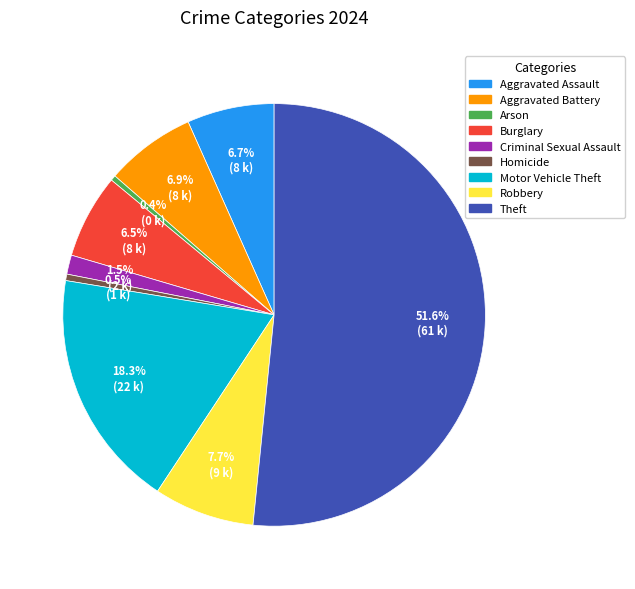

Is the sum of Aggravated Battery and Arson greater than half?

No